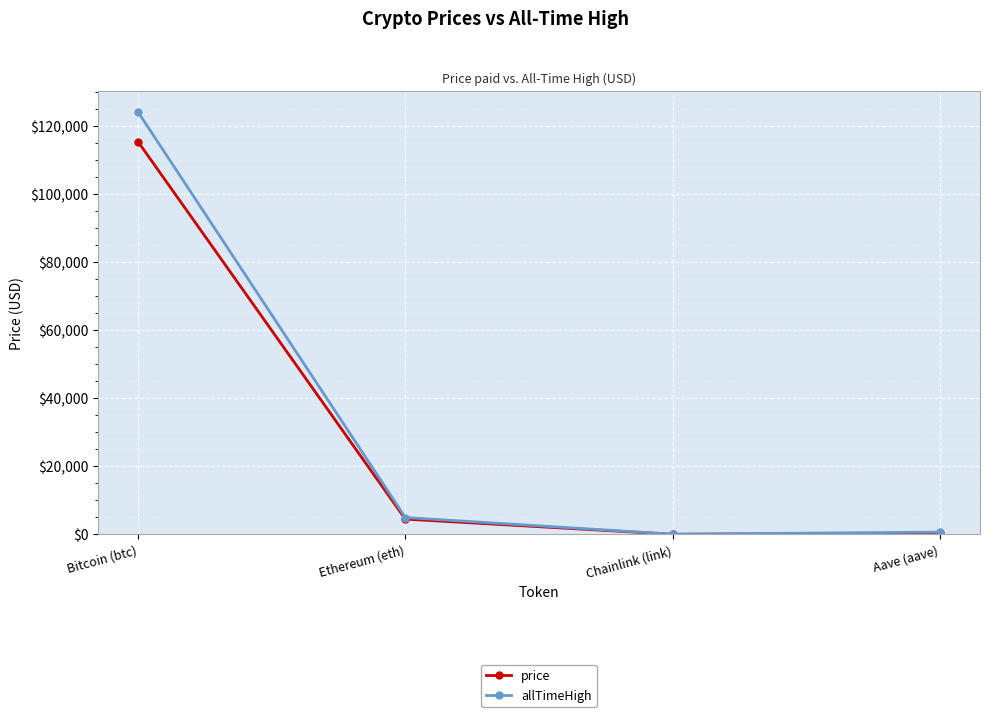

What is the highest value of the price series?

115406.0